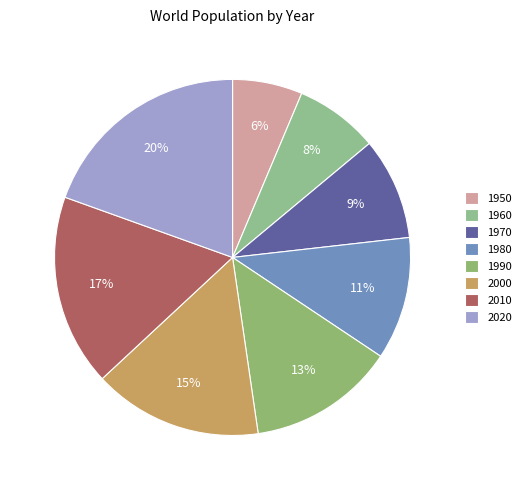

How many segments does this pie chart have?

8